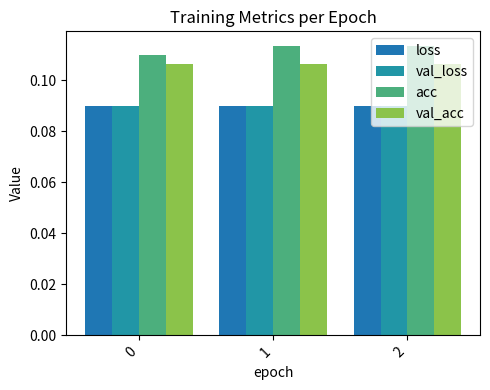

The value of loss at 2 is 0.1. True or false?

True